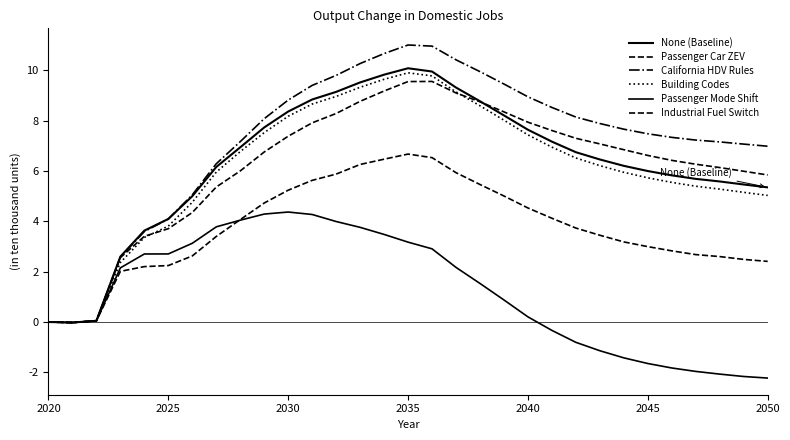

Does the chart have visible grid lines?

No